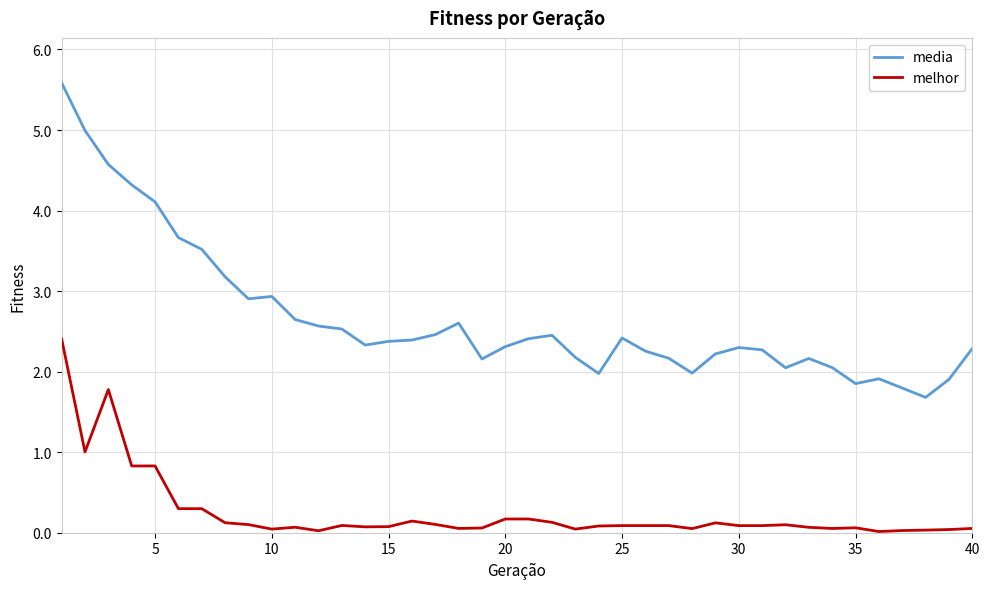

Does the chart display data point markers on the line(s)?

No